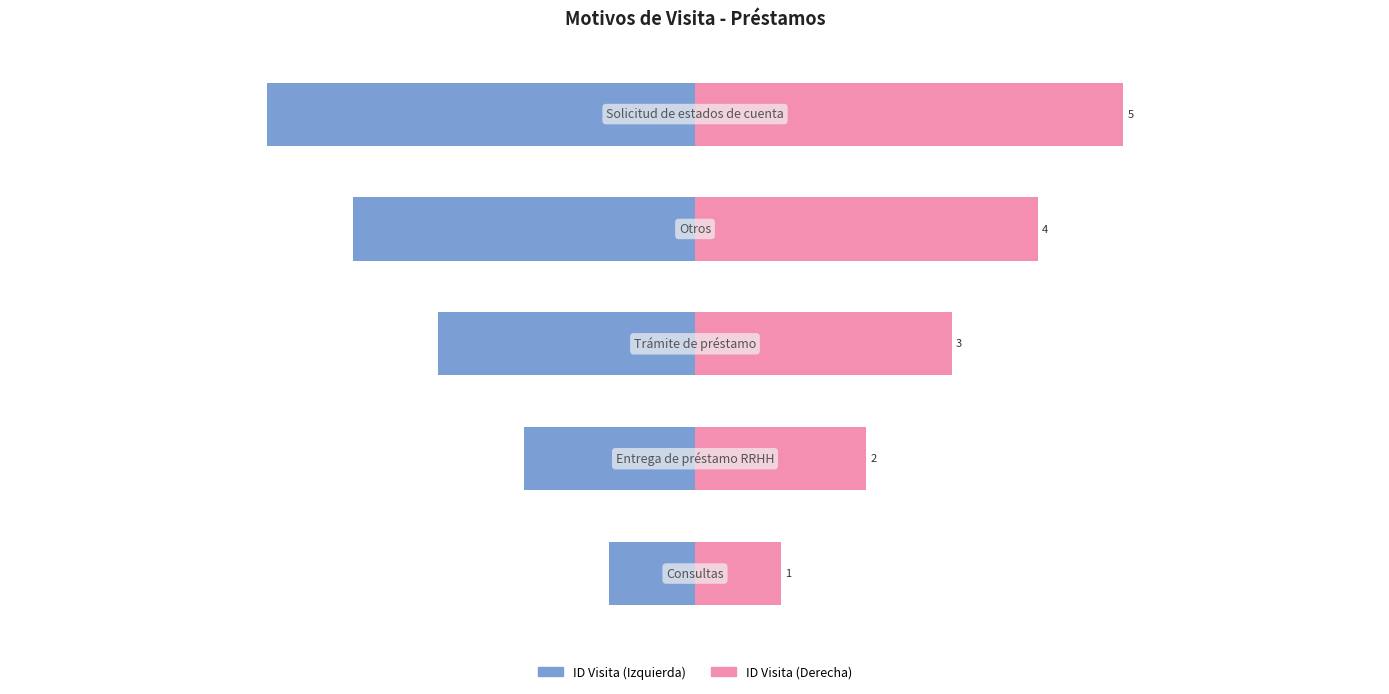

At how many categories does at least one series exceed 4?

1